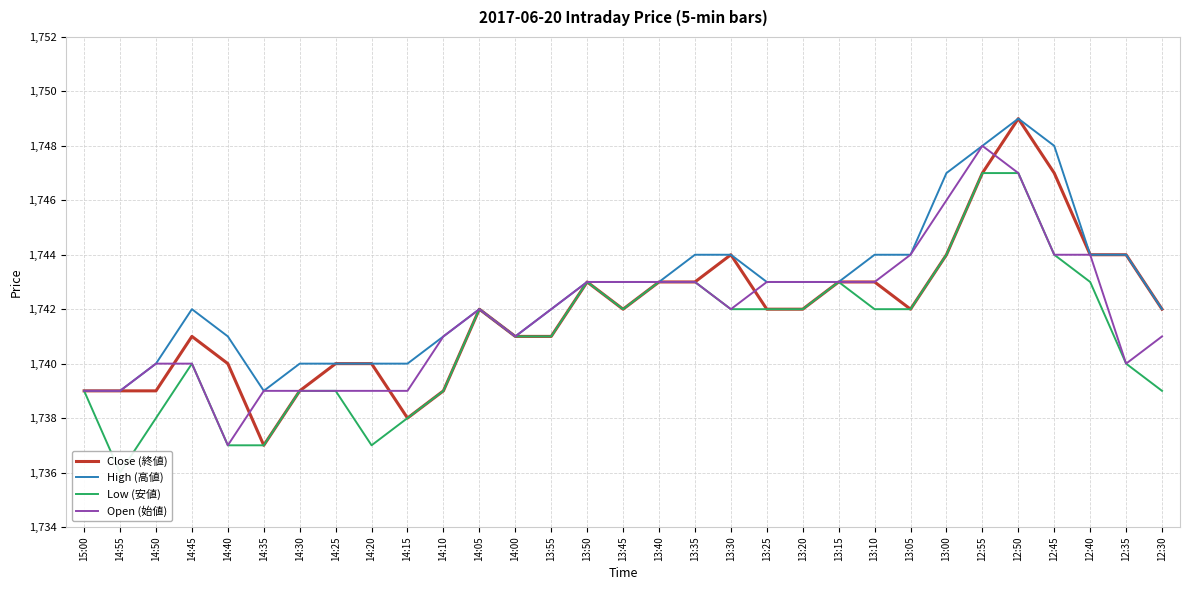

The value of High (高値) at 13:45 is 1743. True or false?

True